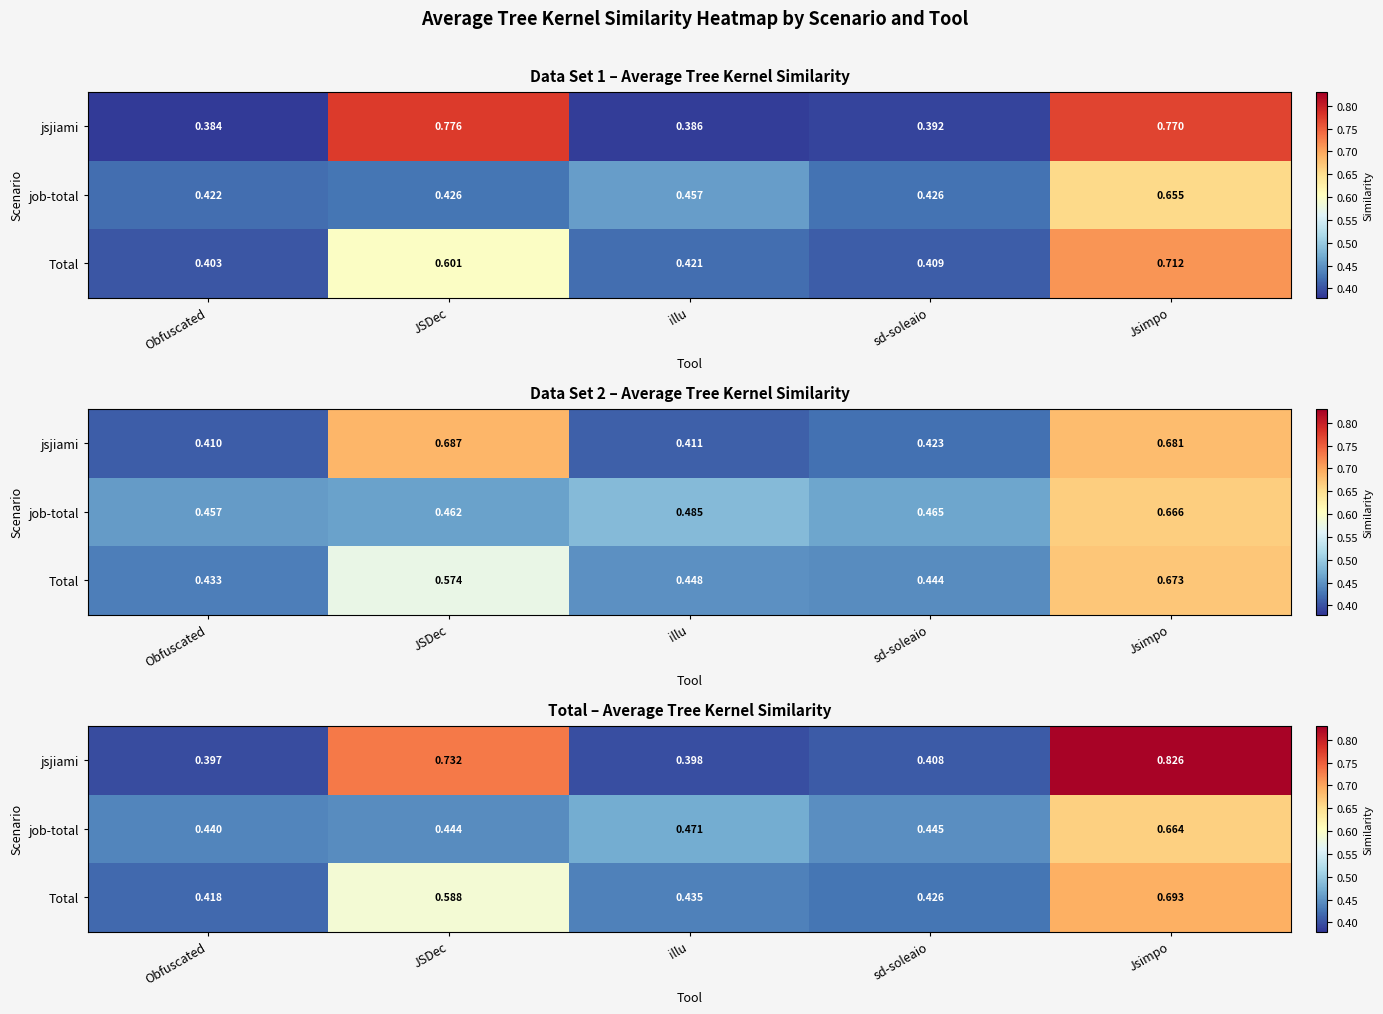

What is the sum of the job-total values at illu and Jsimpo?

1.1